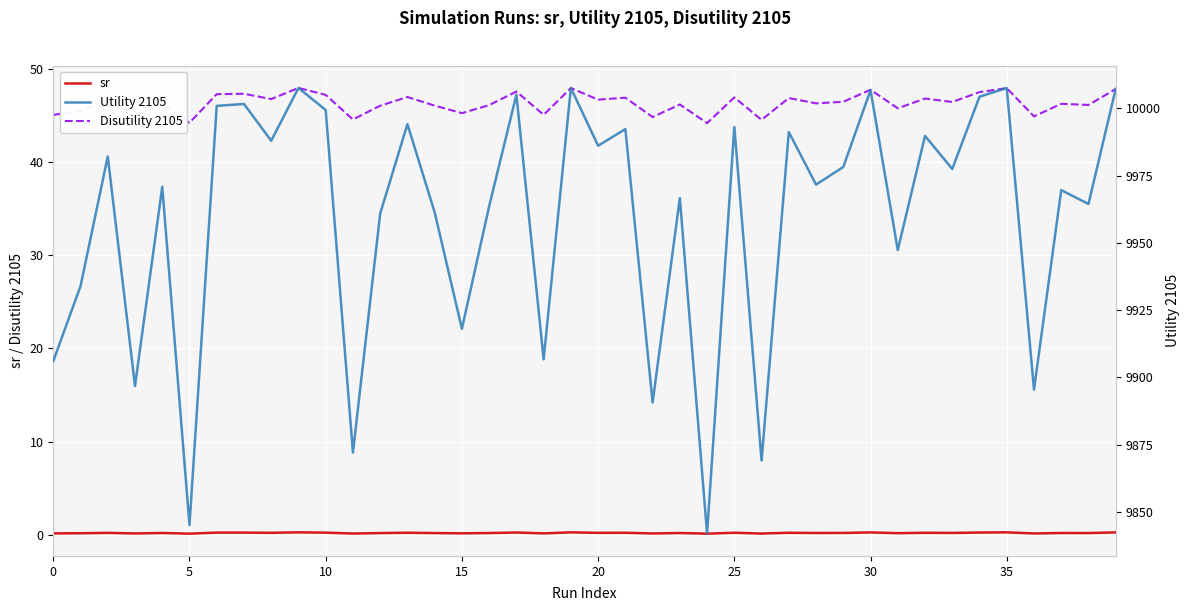

At how many categories does at least one series exceed 2473?

40